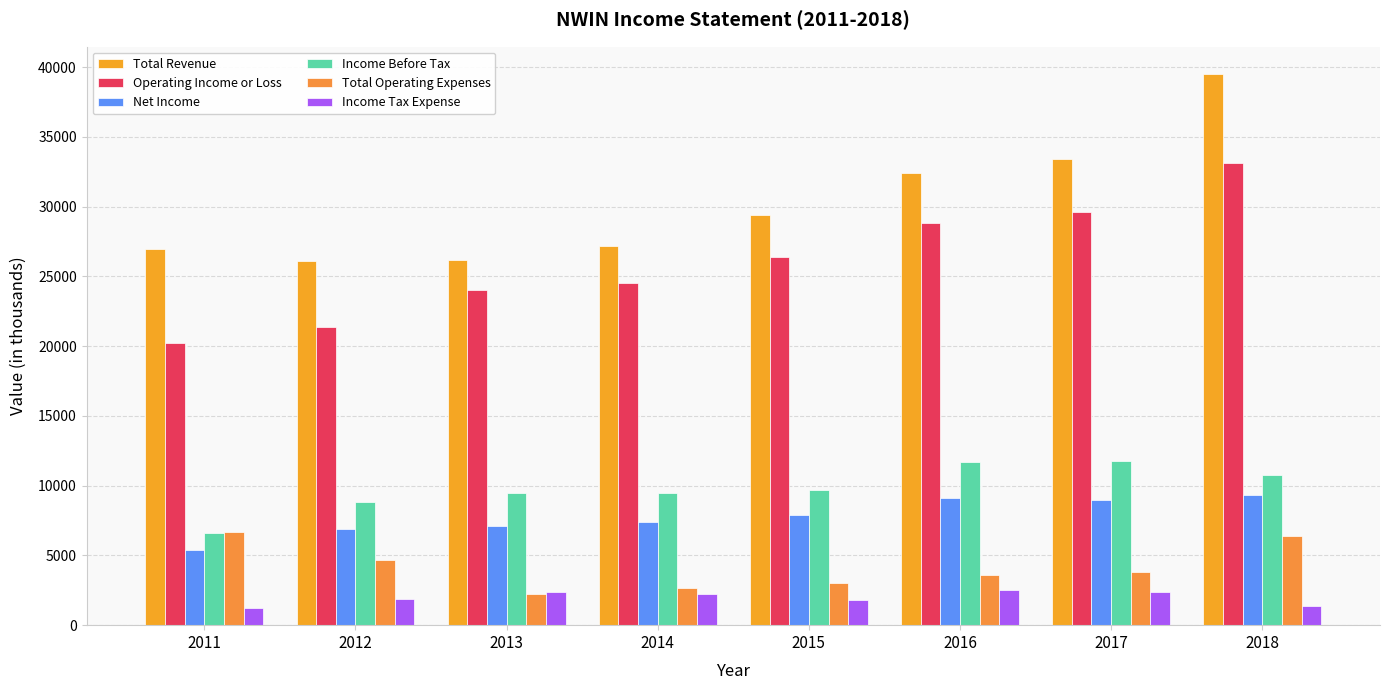

Is the value of Income Before Tax at 2011 greater than the value of Net Income at 2016?

No